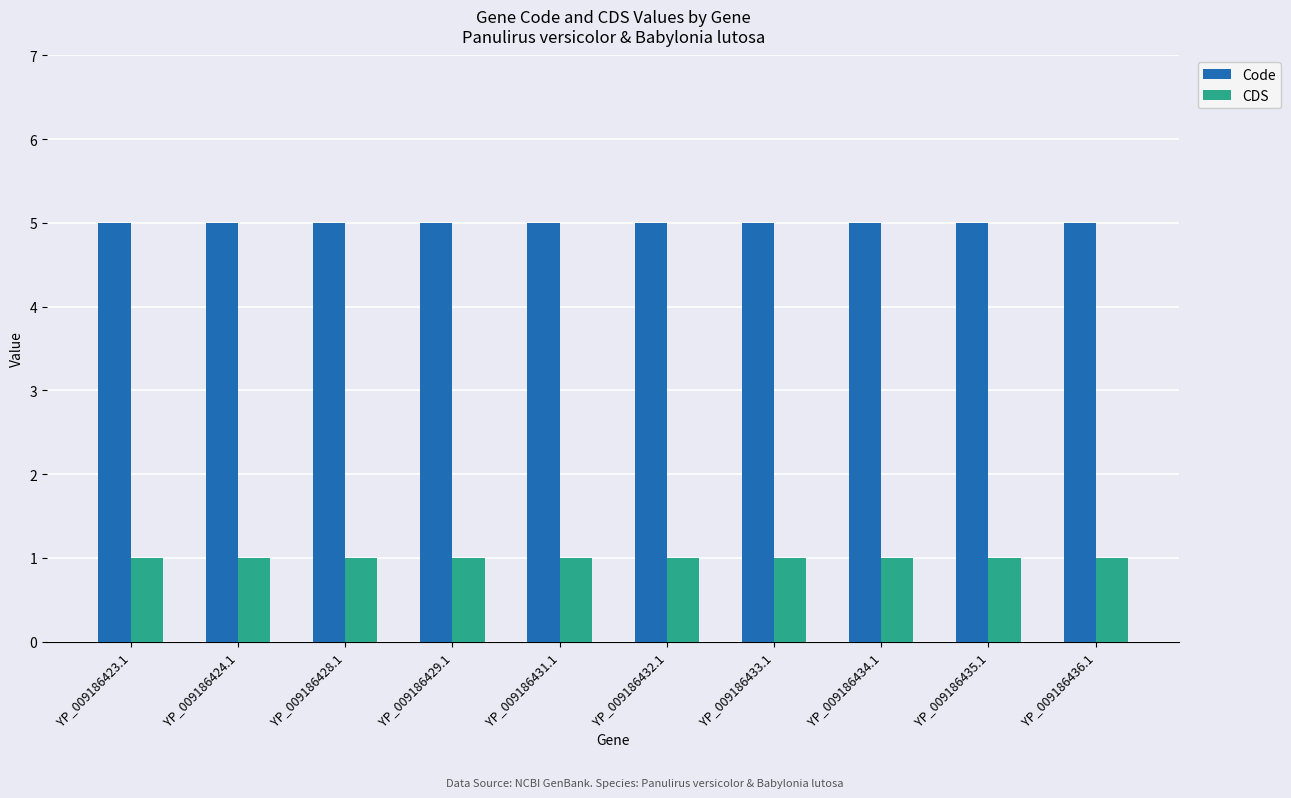

What is the highest value of the Code series?

5